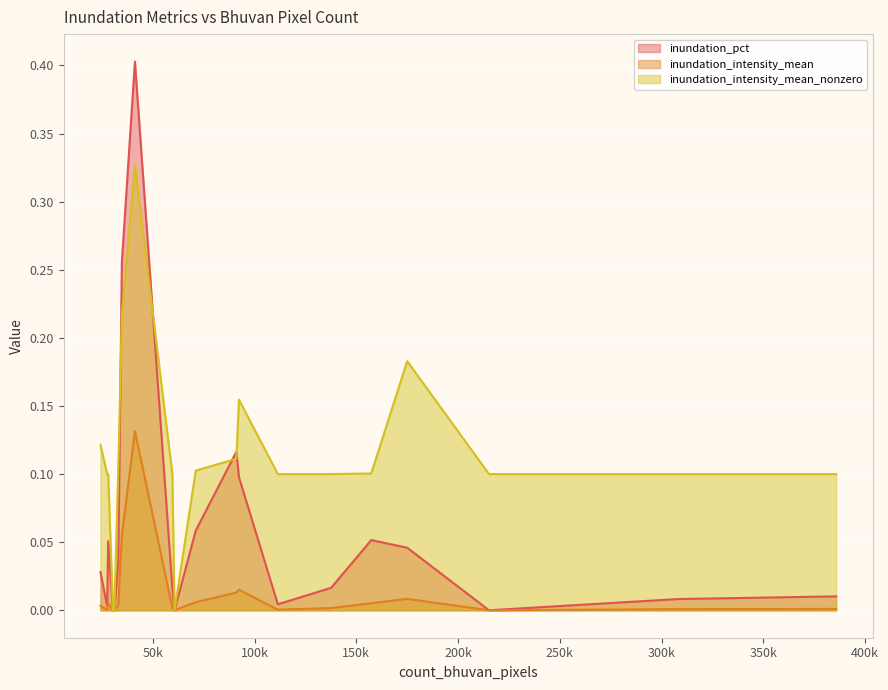

At which label does inundation_intensity_mean_nonzero reach its minimum?

60625